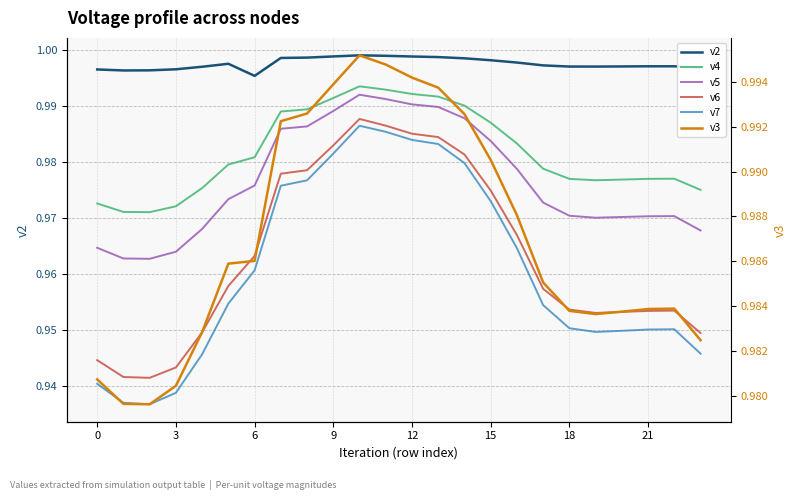

What are all the series names shown in the legend?

v2, v4, v5, v6, v7, v3